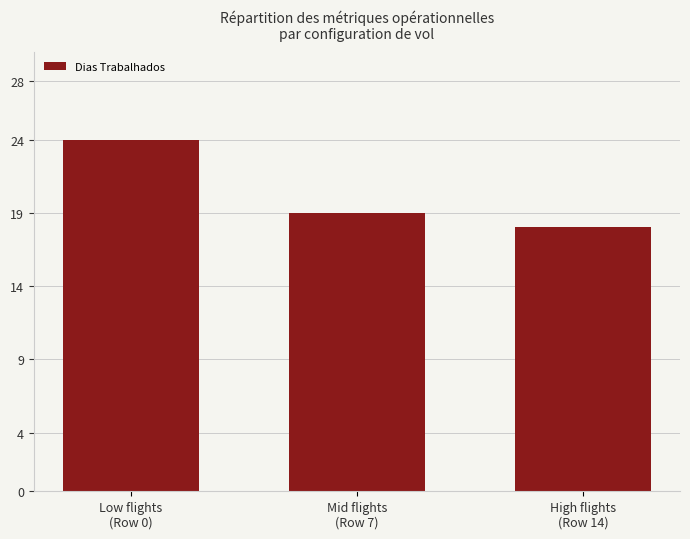

Read the value at Mid flights
(Row 7).

19